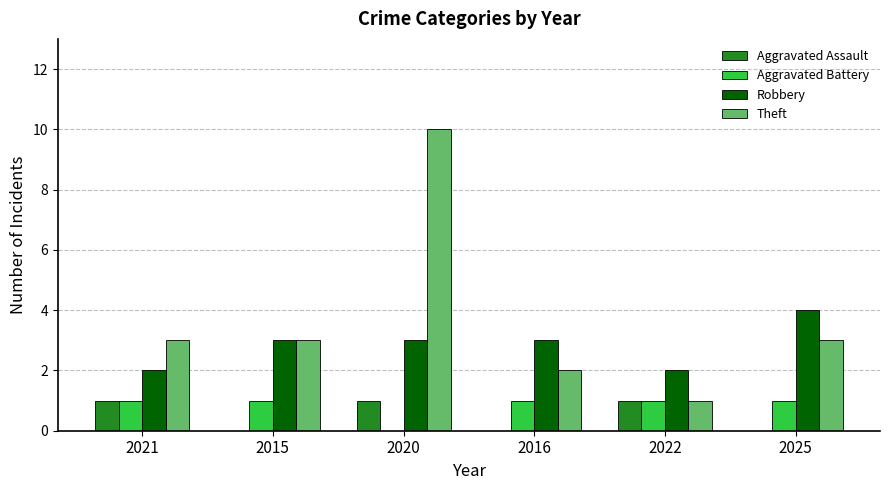

What is the sum of the Robbery values at 2020 and 2016?

6